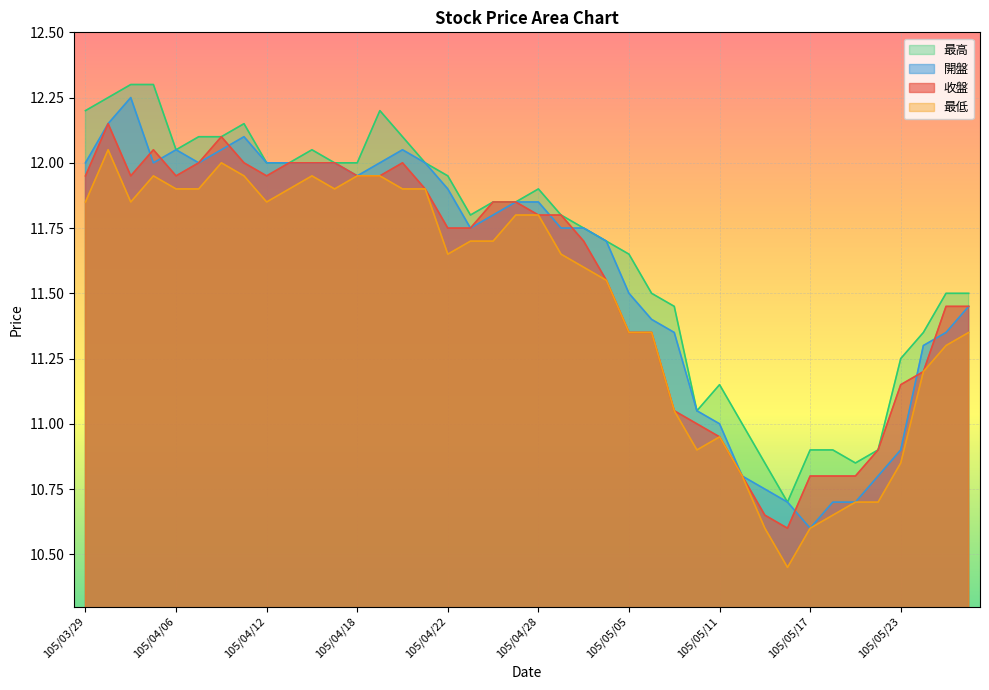

What is the difference between the maximum and minimum values in the 最低 series?

1.6